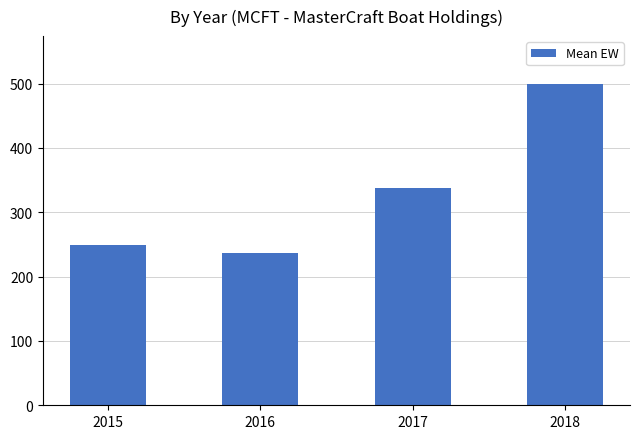

True or false: the data shows 597.3 at 2017.

False